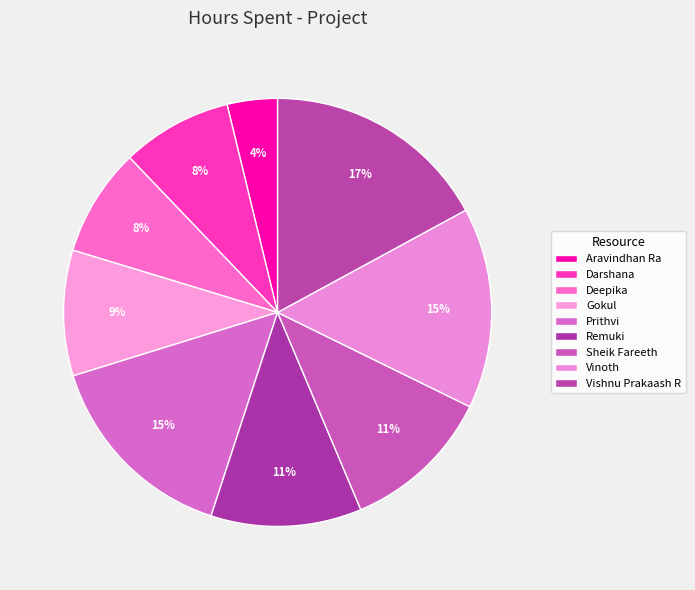

How many segments does this pie chart have?

9